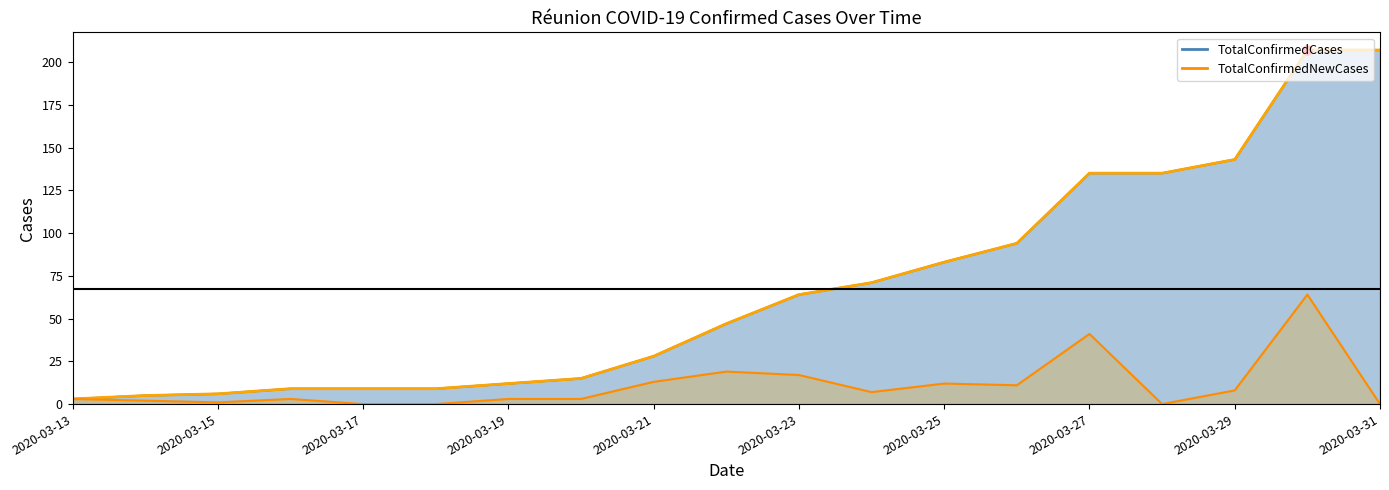

Which series contains the highest Y value?

TotalConfirmedCases